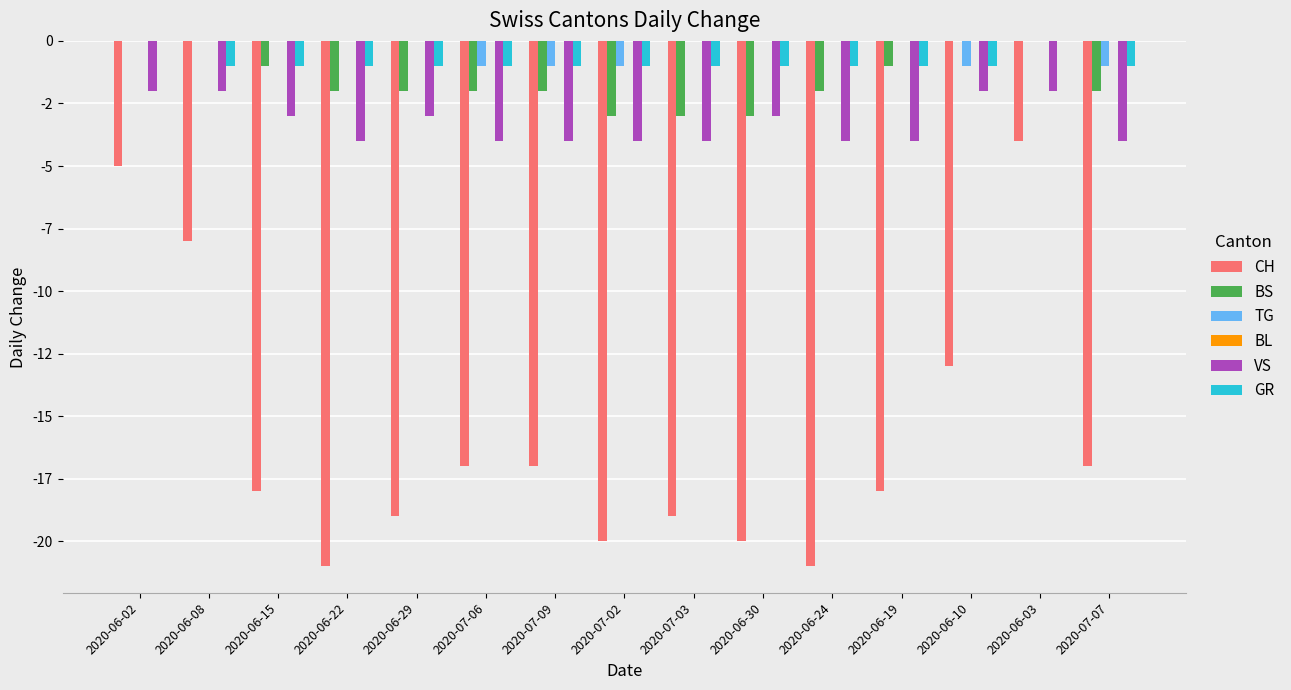

Between 2020-06-08 and 2020-06-24, which series saw the biggest shift?

CH